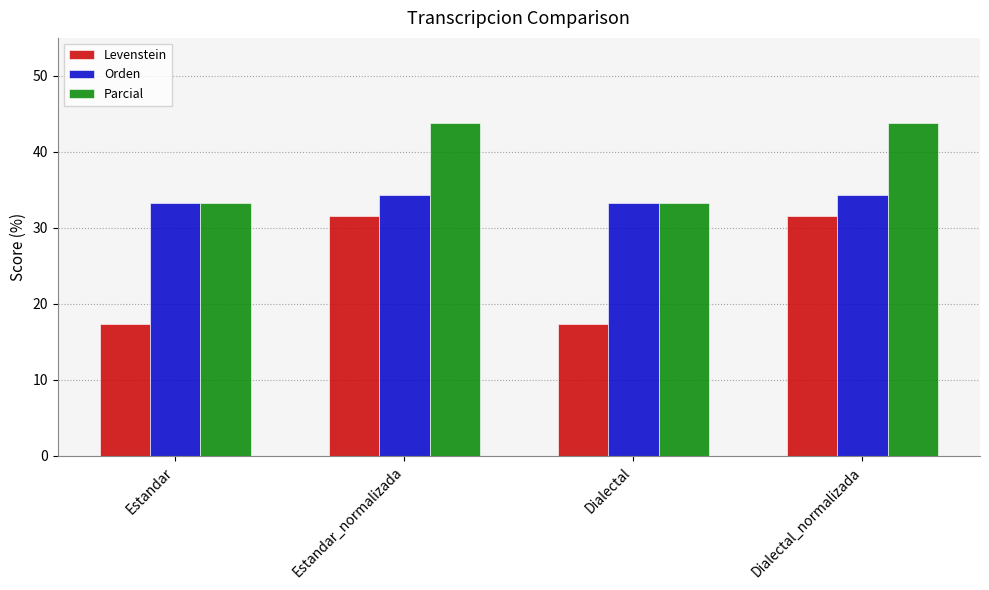

True or false: Parcial has a value of 17.4 at Dialectal.

False